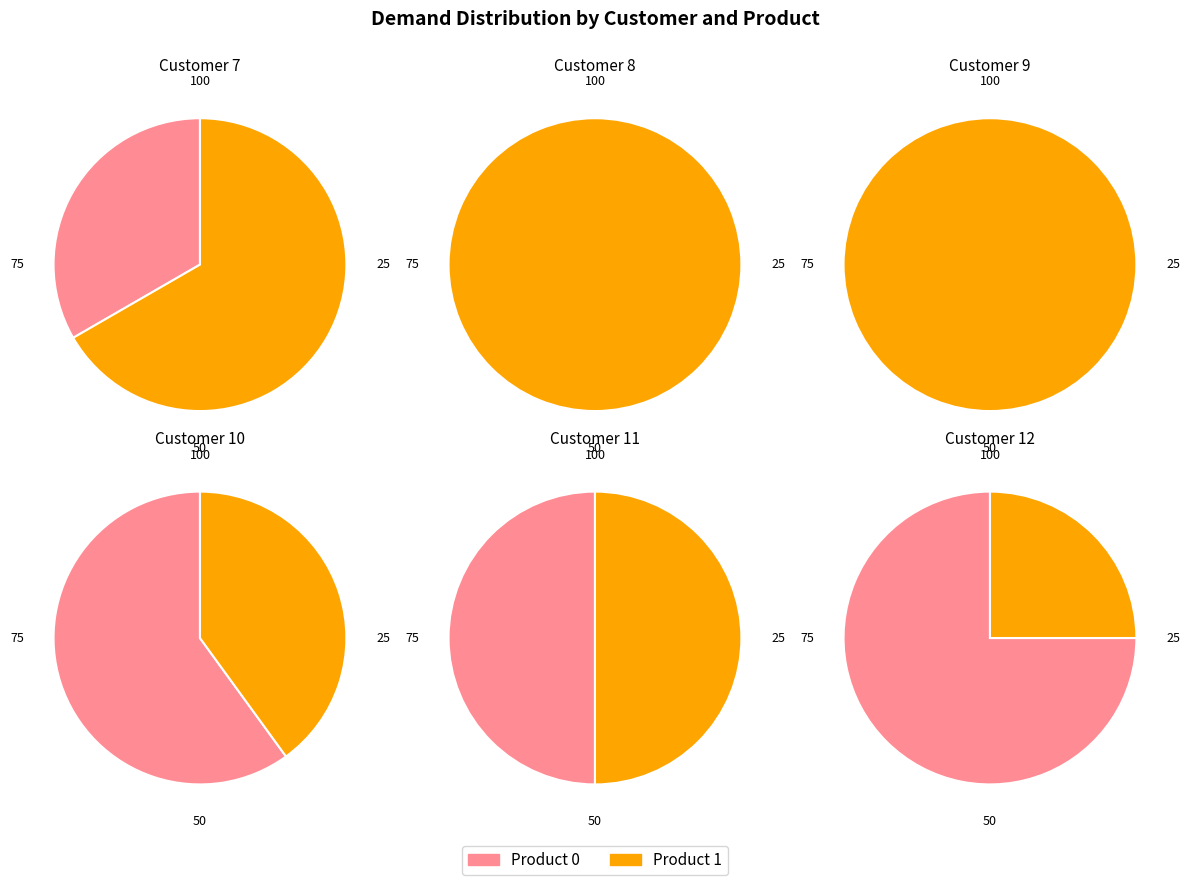

Does 10 represent more than half of the total?

No